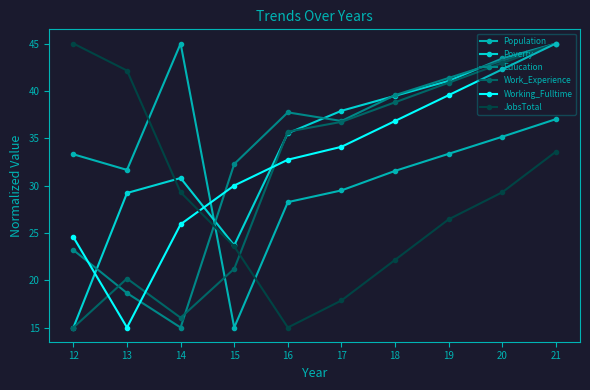

What is the maximum value for Working_Fulltime?

45.0